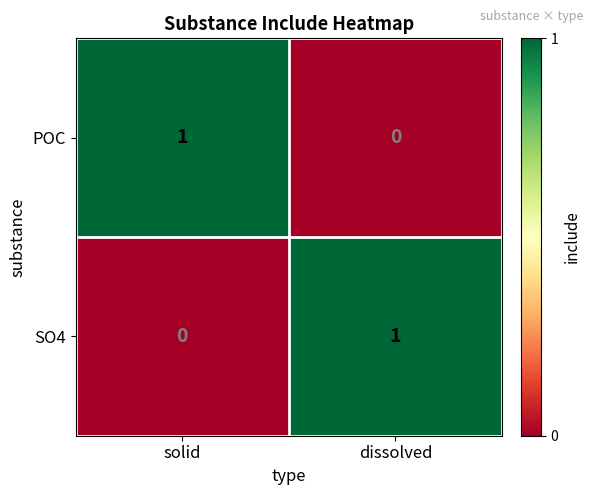

At dissolved, list the series in order from largest to smallest.

SO4, POC